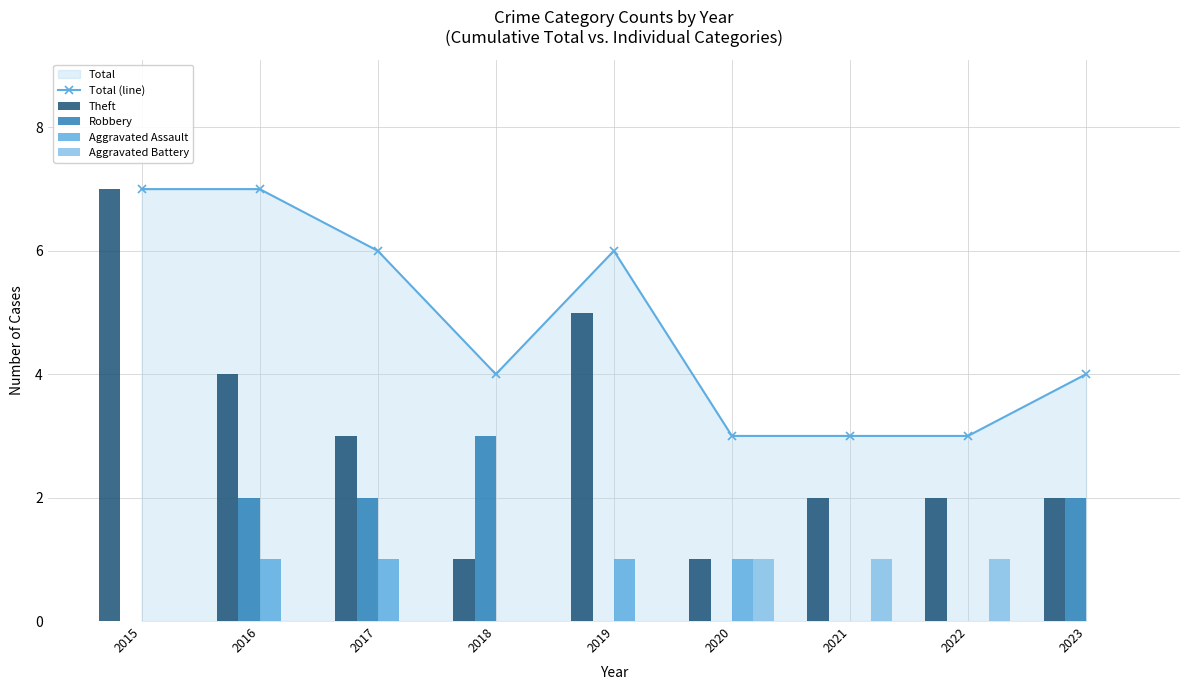

At which label does Total (line) first exceed 4?

2015